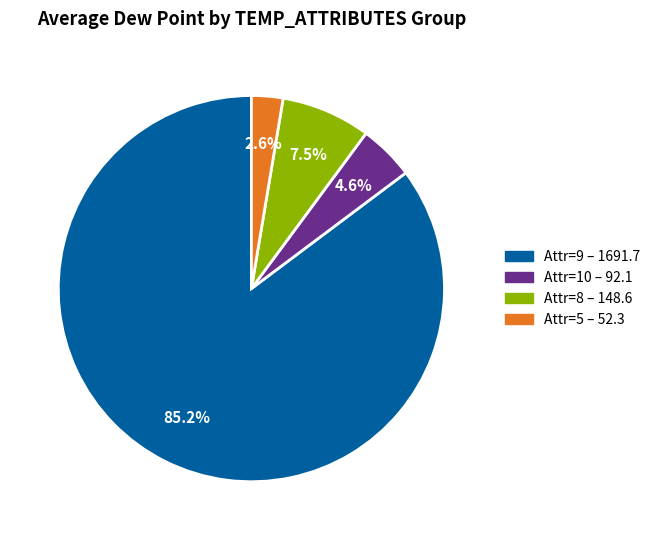

Count the number of slices in the pie.

4